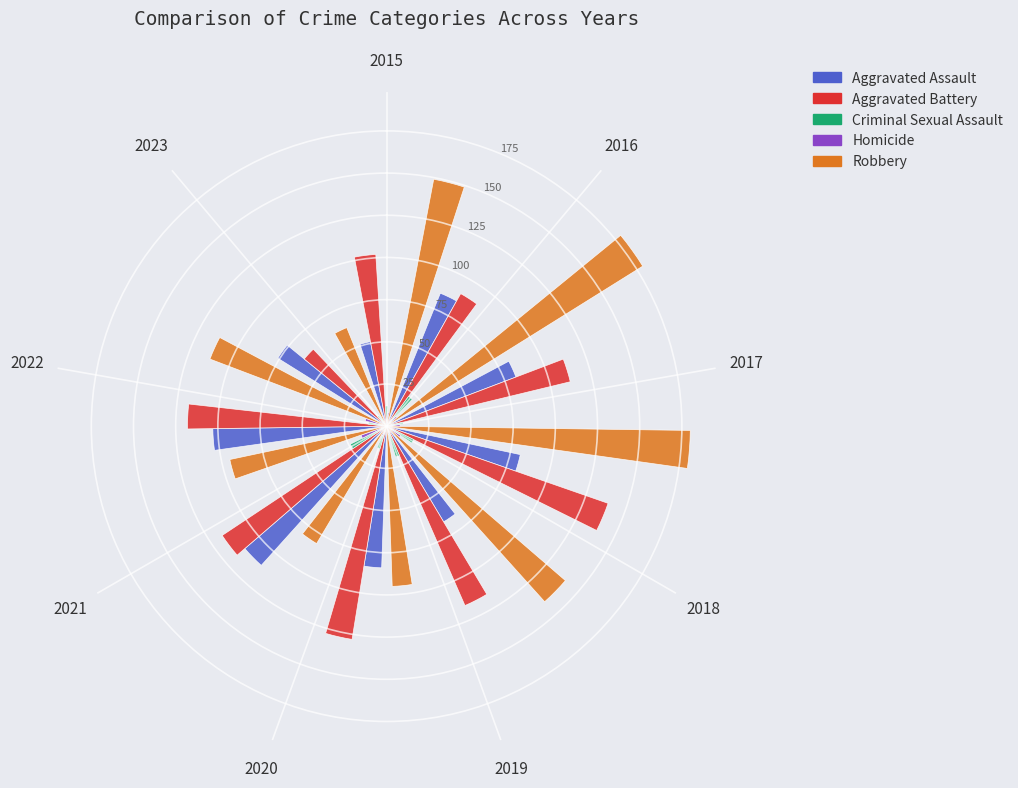

To the nearest percent, what percentage of the pie is 2020?

10%